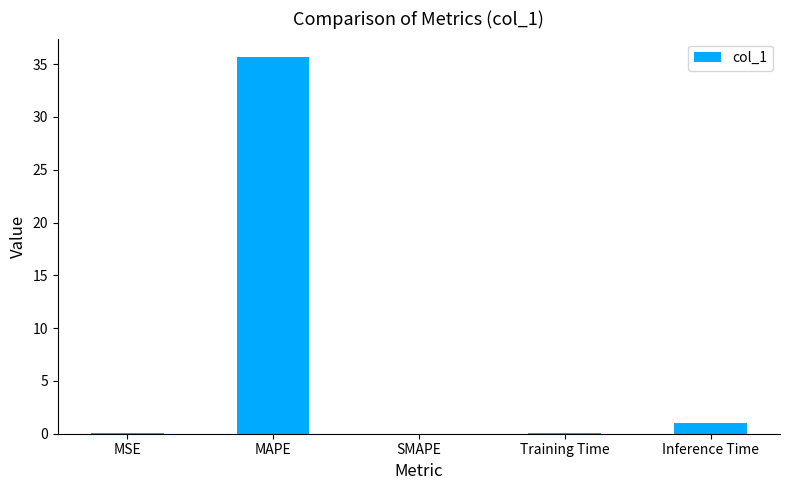

The chart shows a value of 11.9 at MAPE. True or false?

False